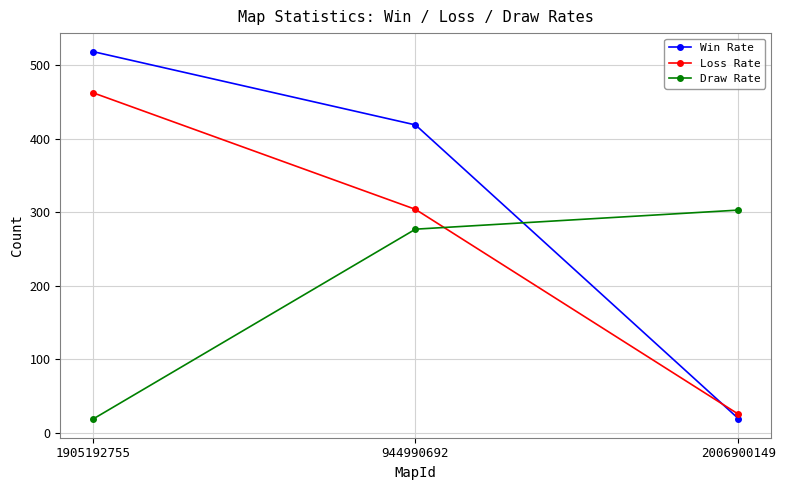

Reading left to right, what are all the values shown in this chart?

Win Rate: 1905192755=519	944990692=419	2006900149=19
Loss Rate: 1905192755=463	944990692=304	2006900149=25
Draw Rate: 1905192755=18	944990692=277	2006900149=303